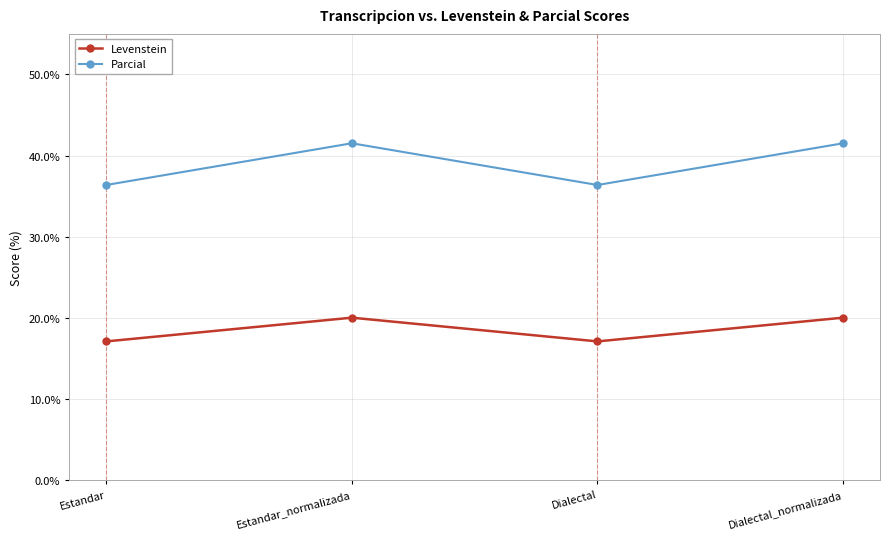

Is it true that Parcial equals 36.4 at Estandar?

True